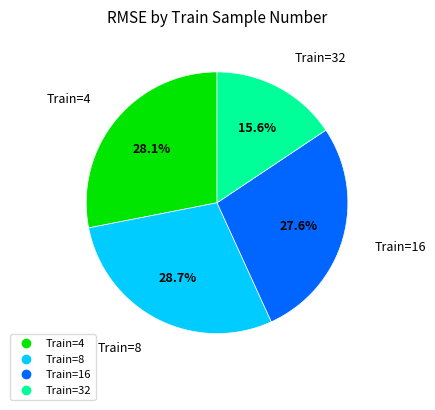

Does any single category account for the majority?

No